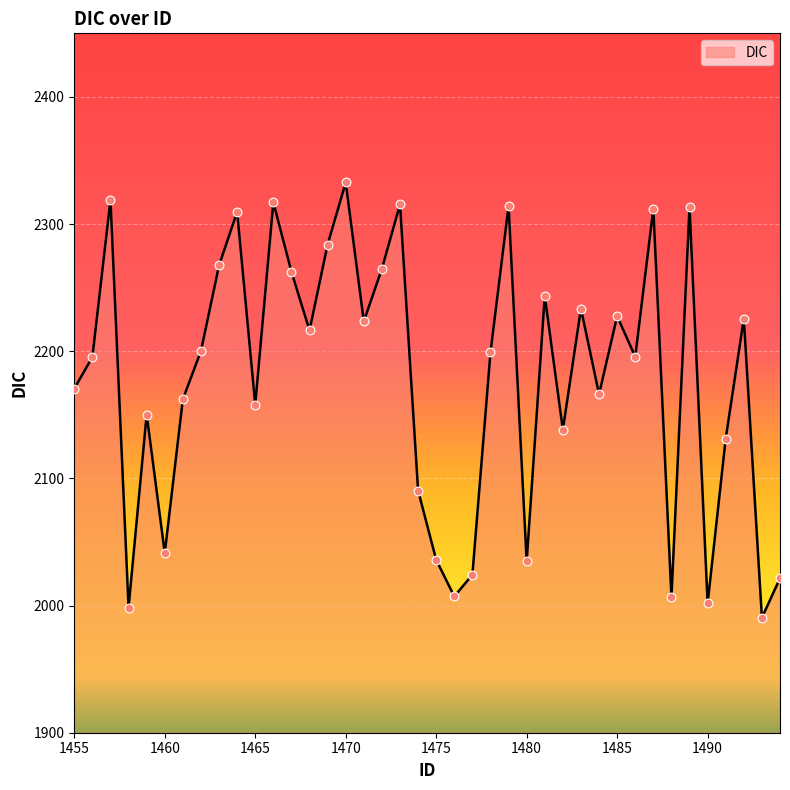

What is the difference between the maximum and minimum values?

342.3